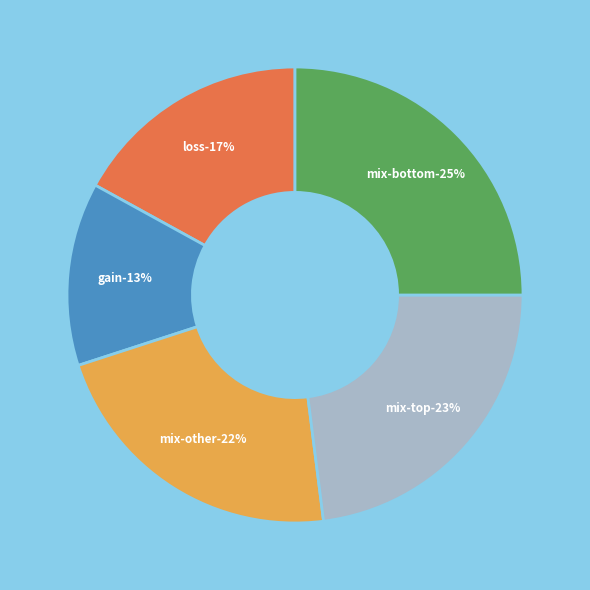

What is the largest slice in the pie chart?

mix-bottom